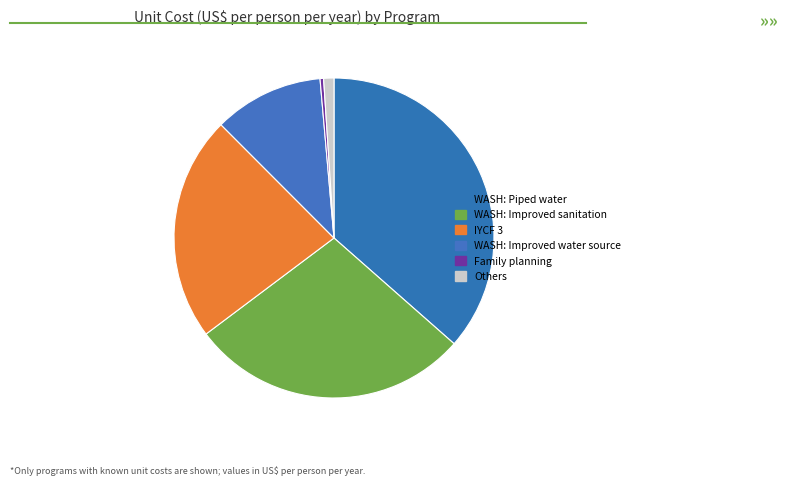

Rank the categories by value from highest to lowest.

WASH: Piped water, WASH: Improved sanitation, IYCF 3, WASH: Improved water source, Others, Family planning